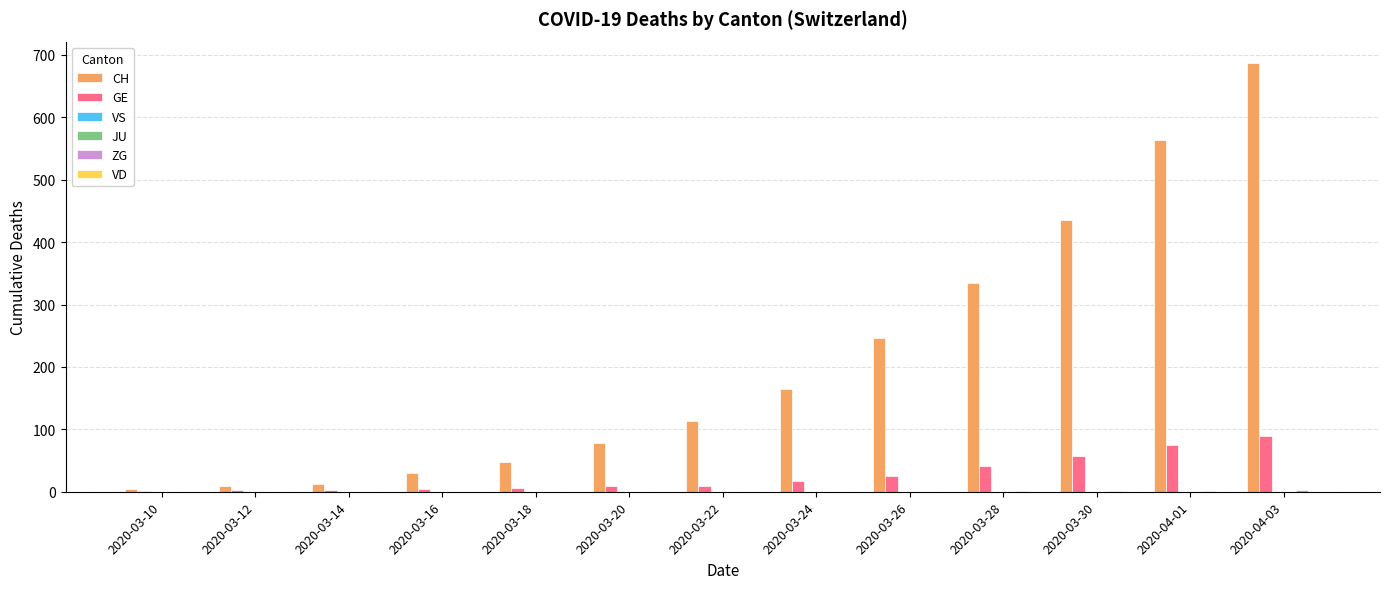

What is the sum of all GE values?

341